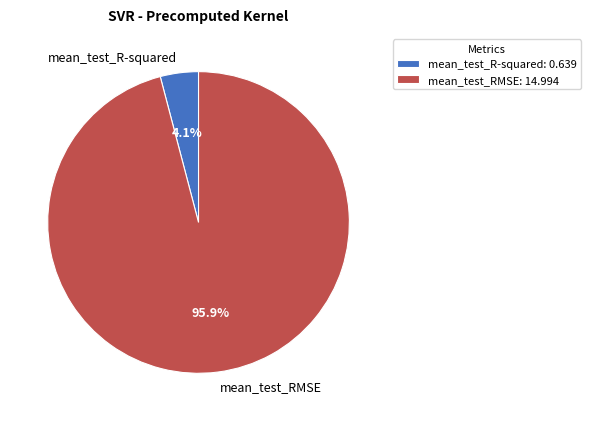

Which slice is the smallest?

mean_test_R-squared